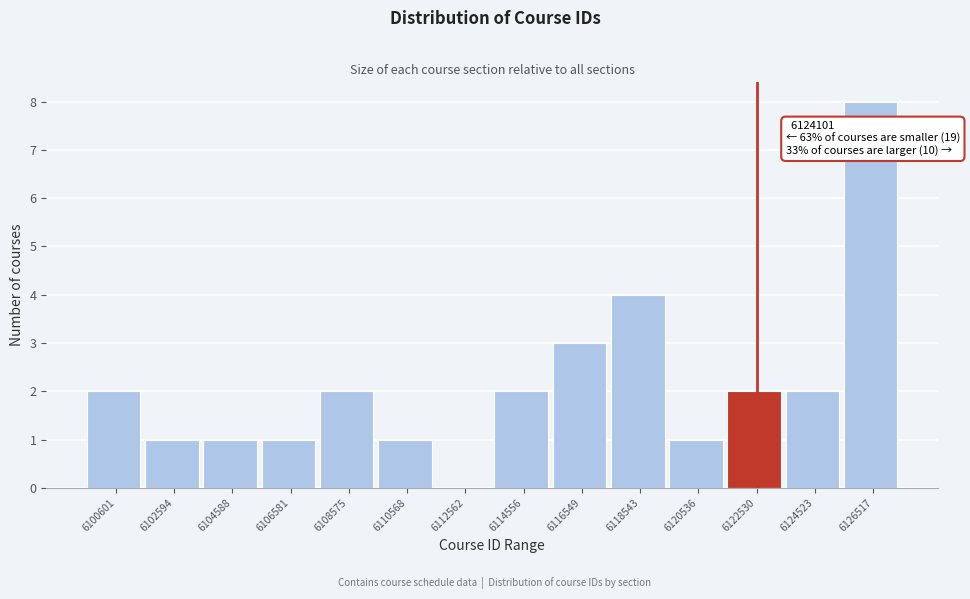

Reading right to left, what are all the values shown in this chart?

6126517=8	6124523=2	6122530=2	6120536=1	6118543=4	6116549=3	6114556=2	6112562=0	6110568=1	6108575=2	6106581=1	6104588=1	6102594=1	6100601=2